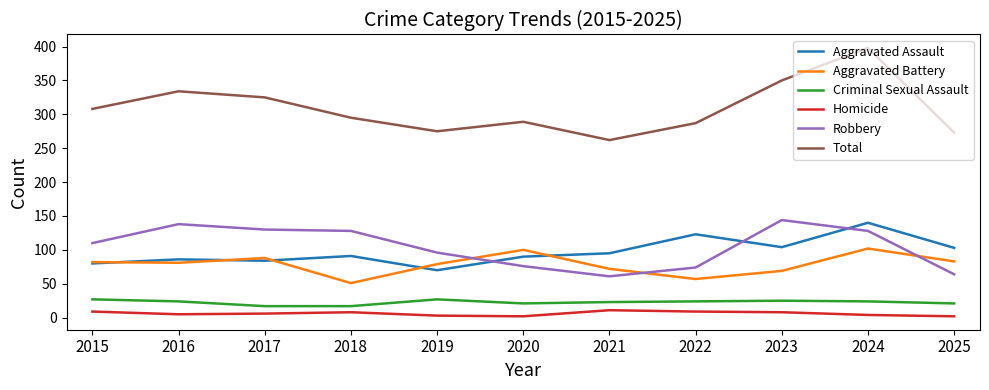

What value does the Aggravated Assault series have at 2017, to the nearest 5?

85